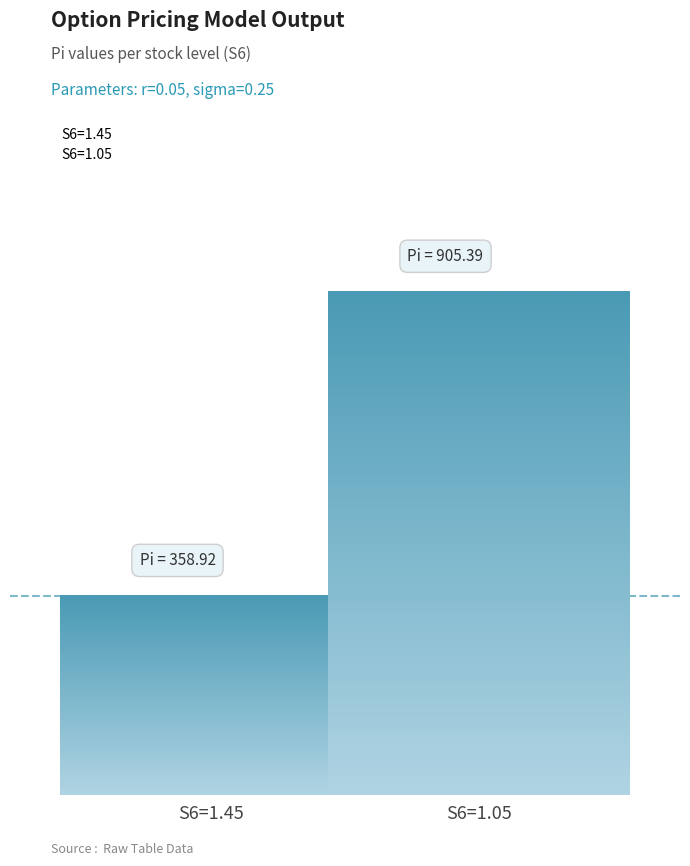

Are the bars grouped side by side (vs. stacked)?

Yes